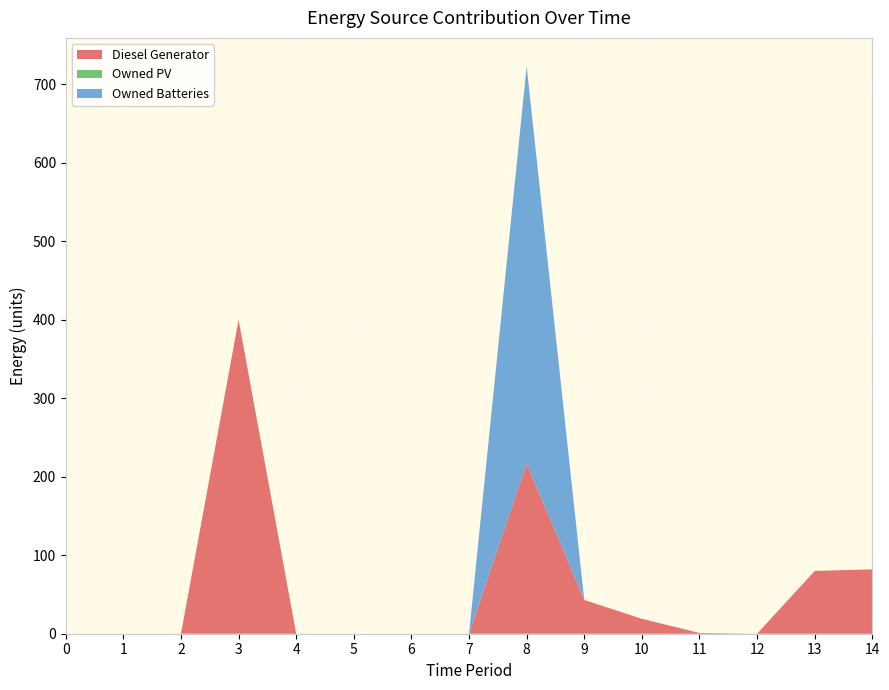

Reading left to right, list all the values displayed in this chart.

Diesel Generator: 0	0	0	400	0	0	0	0	217	43	19	1	0	80	82
Owned PV: 0	0	0	0	0	0	0	0	0	0	0	0	0	0	0
Owned Batteries: 0	0	0	0	0	0	0	0	506	0	0	0	0	0	0